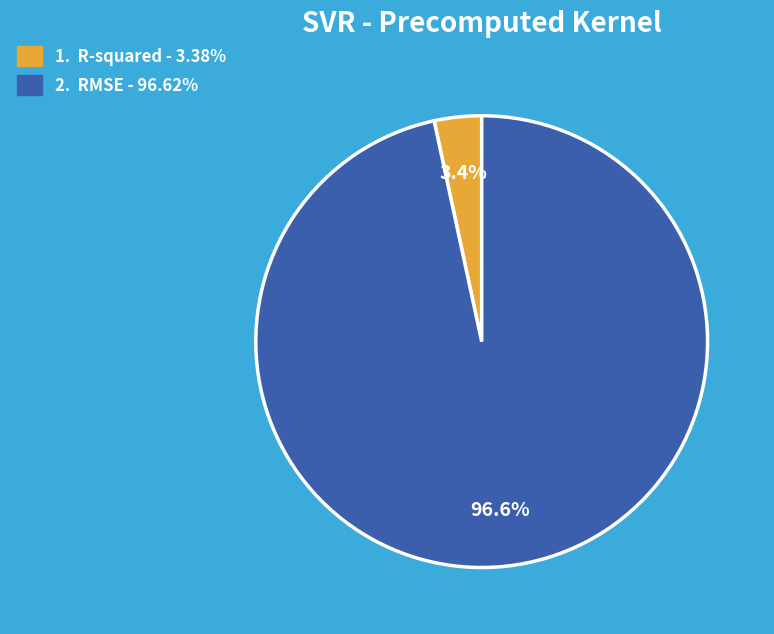

Is there a majority slice in this chart?

Yes